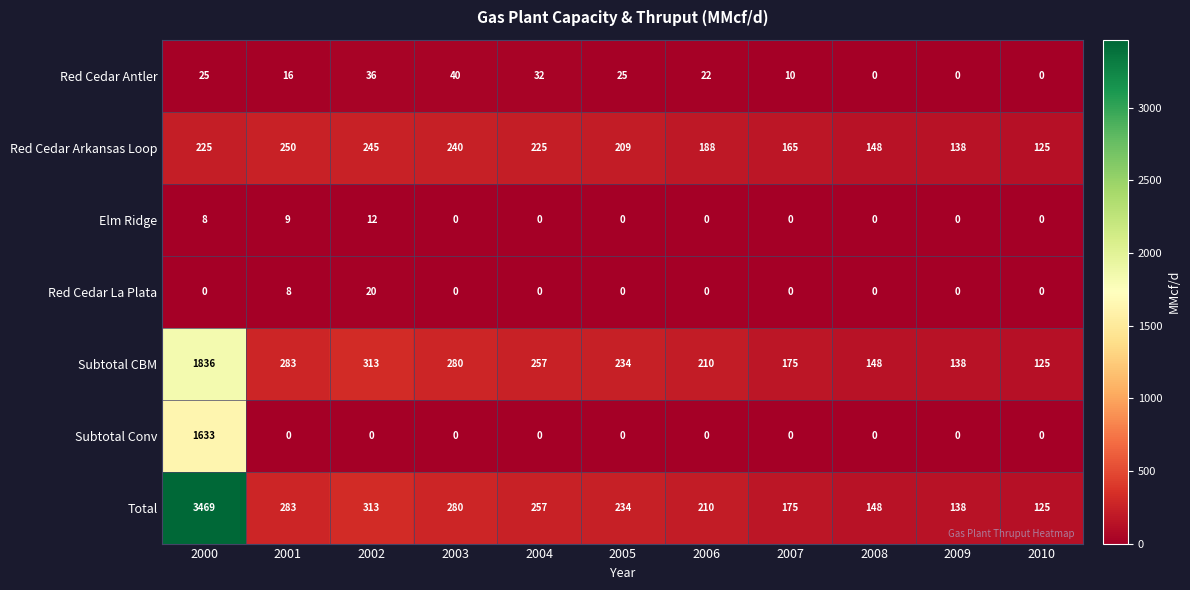

What is the spread (max minus min) of values at 2010?

125